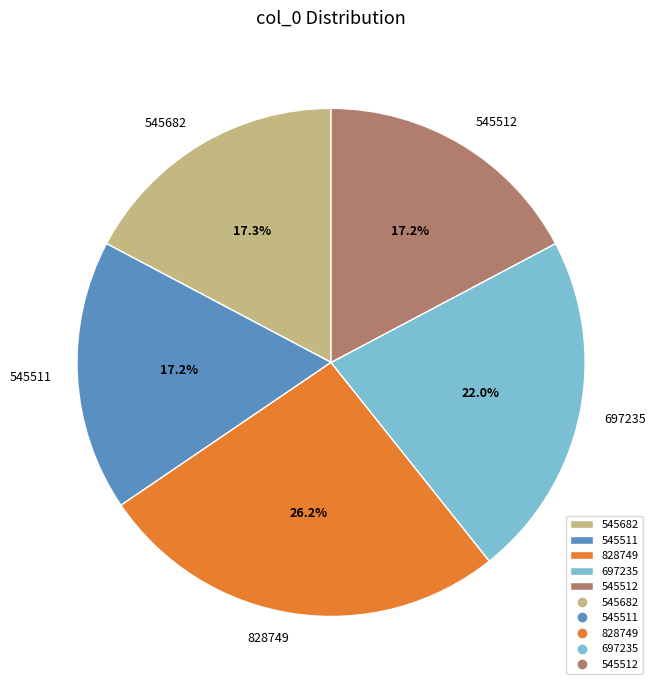

What percentage do 545682 and 545511 together represent?

34.5%